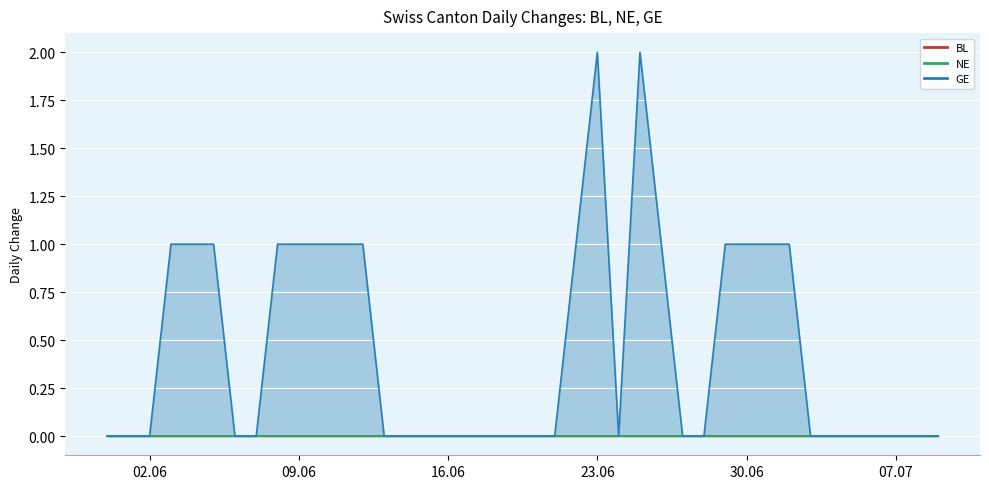

Which series has the widest spread of values?

GE